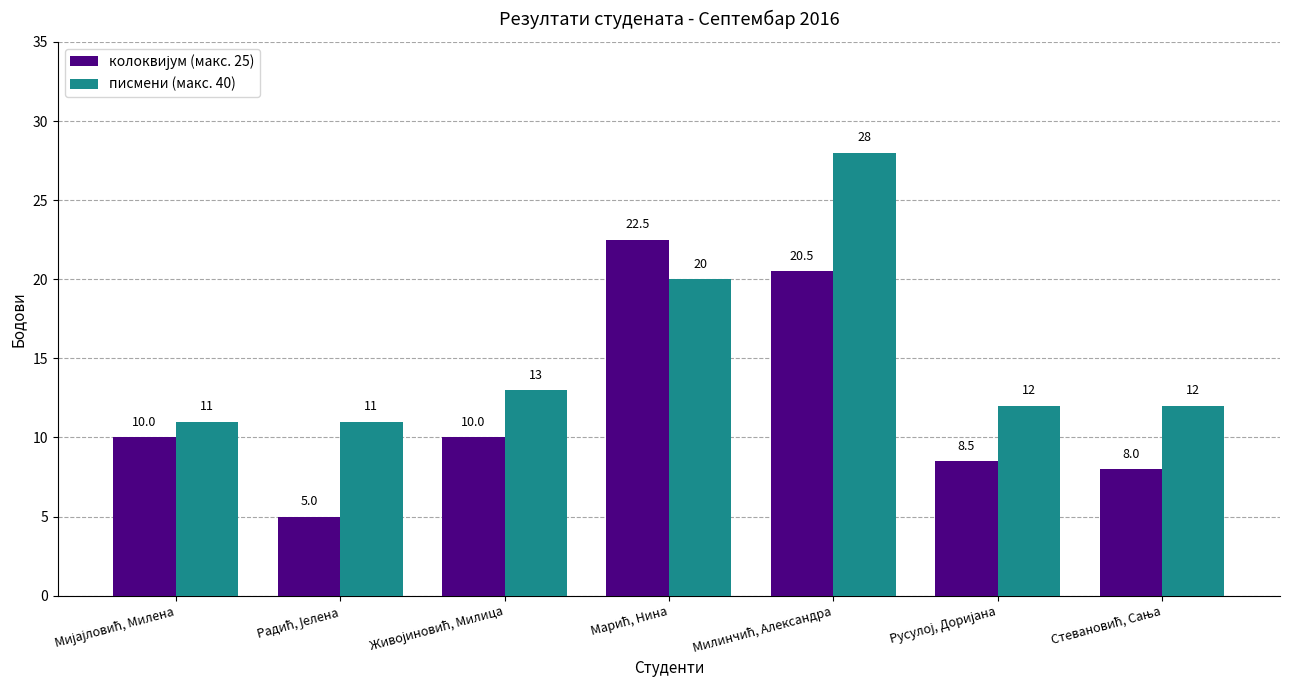

What is the minimum value shown in the chart?

5.0